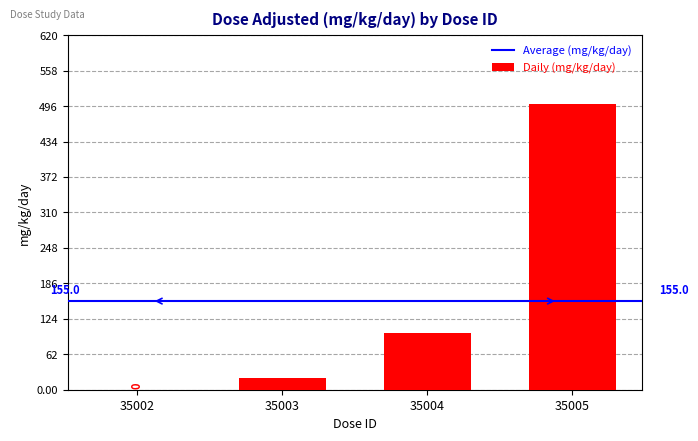

How many data points does each series have?

4